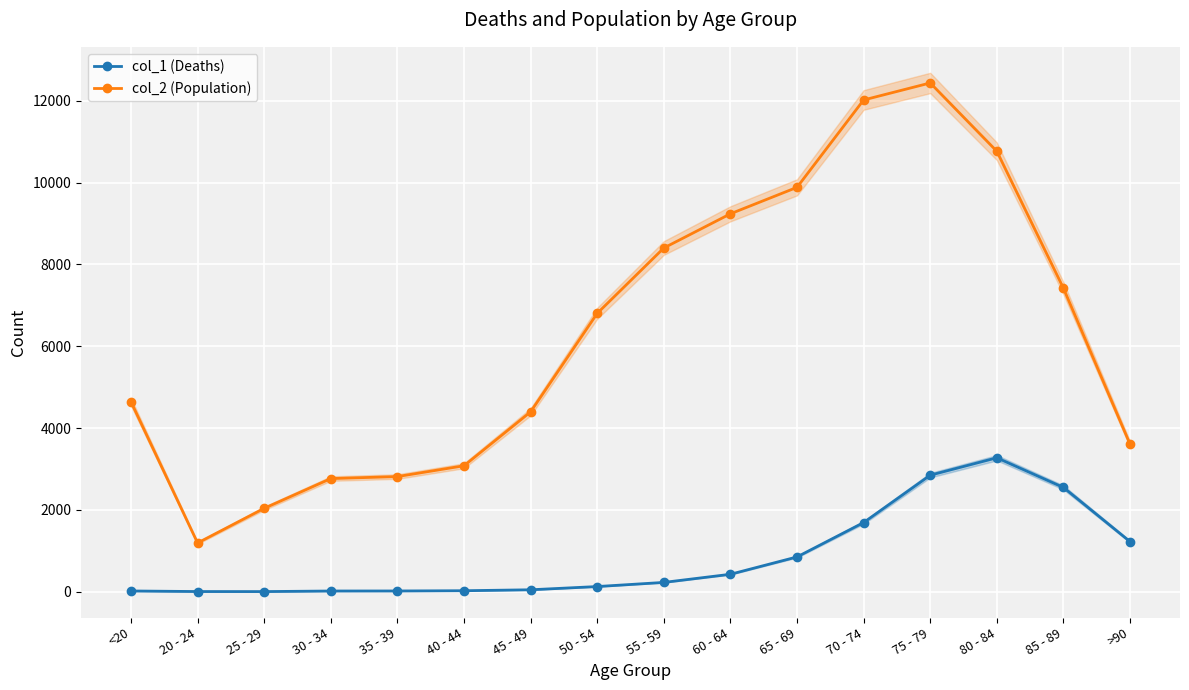

What is the maximum value for col_2 (Population)?

12434